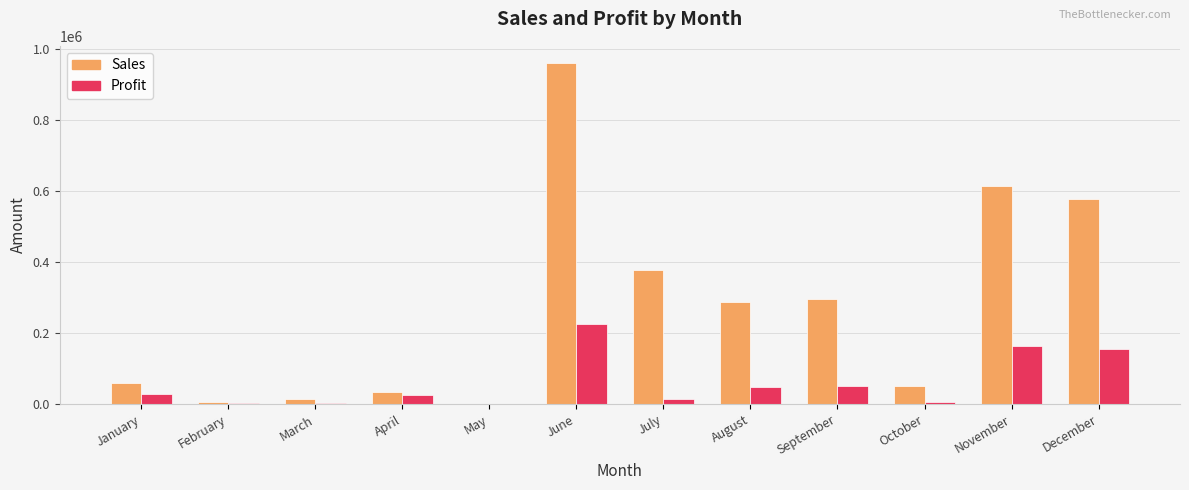

What are all the series names shown in the legend?

Sales, Profit